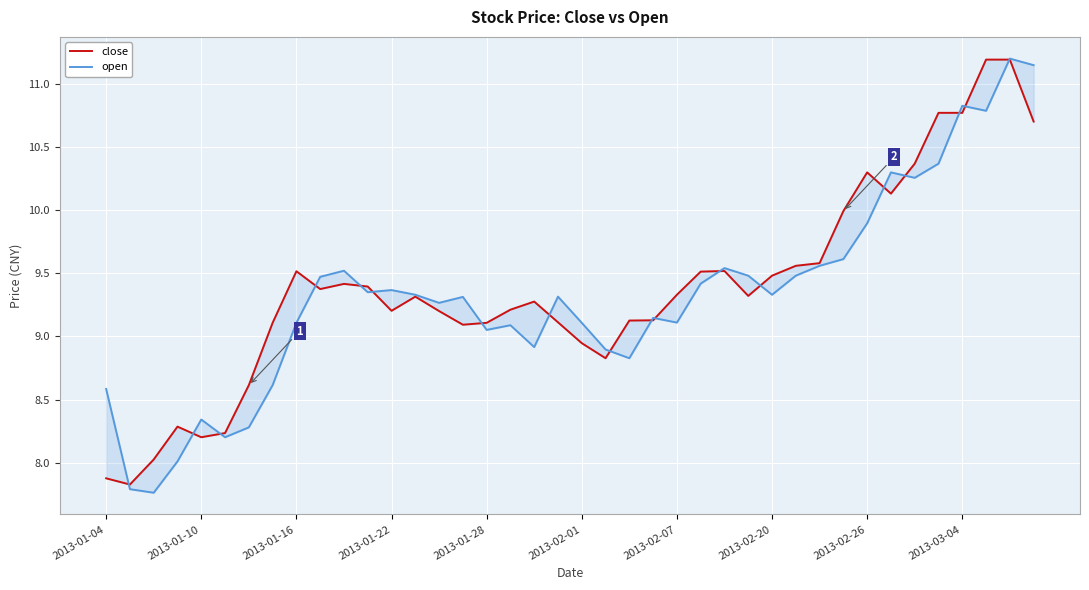

After their last crossing, which series has the higher values: open or close?

open